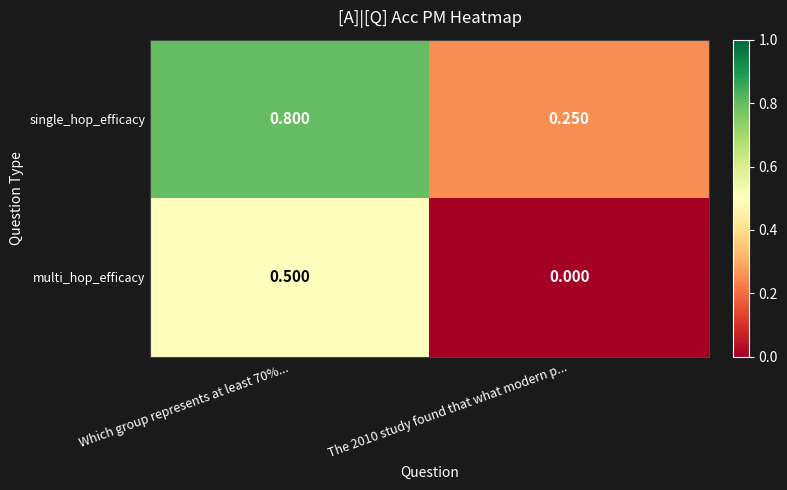

Is the value of single_hop_efficacy at The 2010 study found that what modern p... greater than the value of multi_hop_efficacy at Which group represents at least 70%...?

No